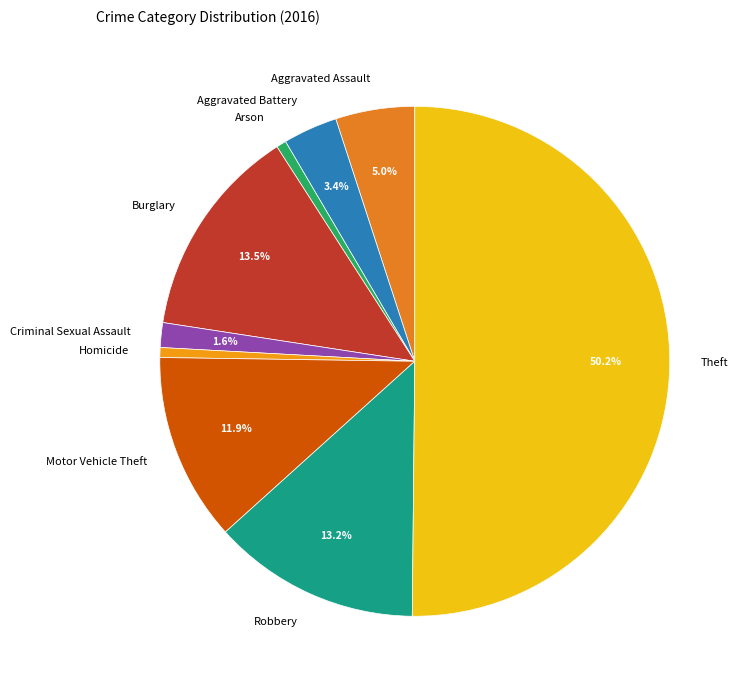

What portion of the pie excludes Theft?

49.8%